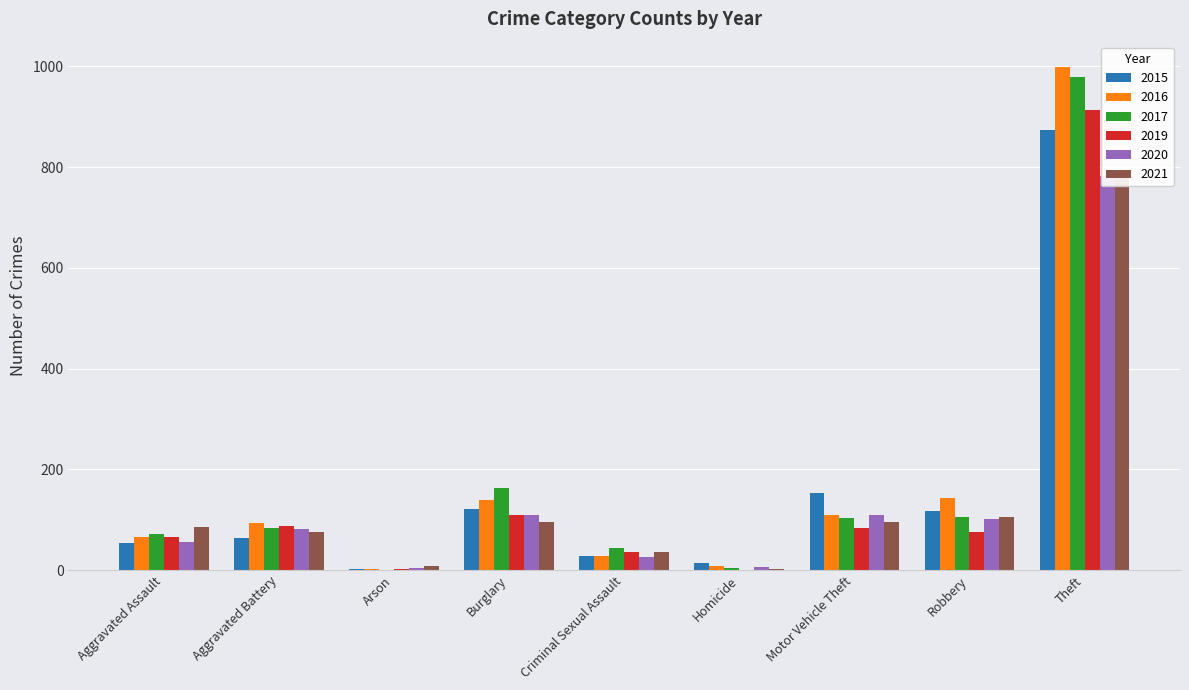

What position from the left is Robbery?

8